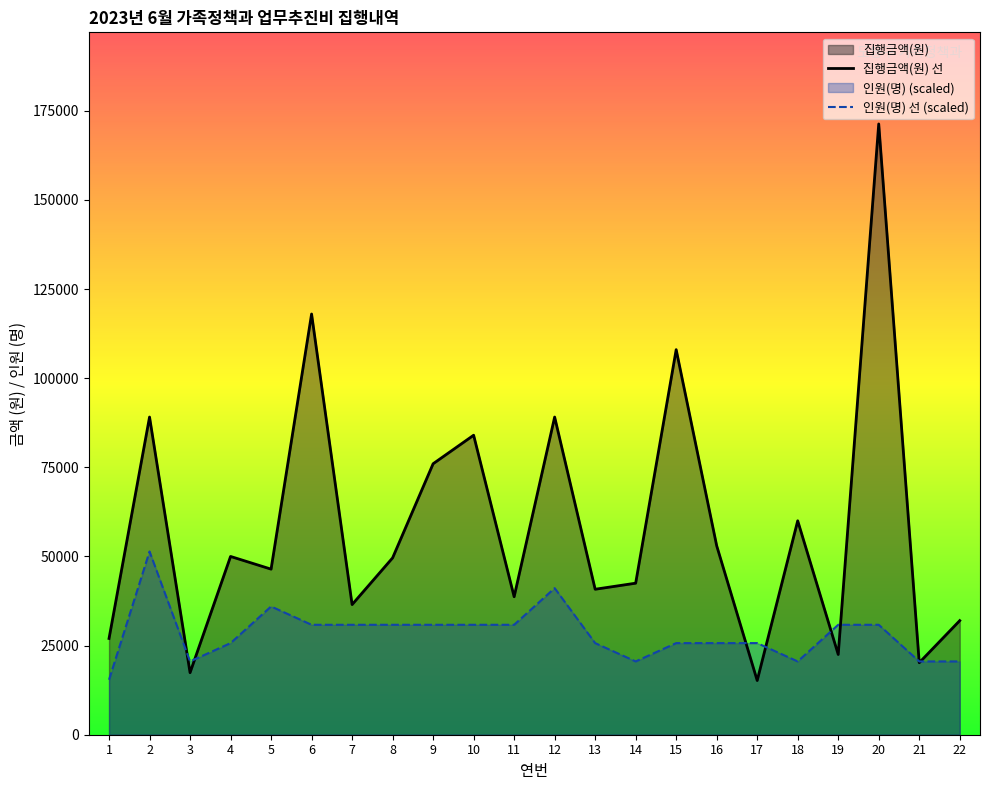

What is the difference between the 인원(명) values at 13 and 12?

15417